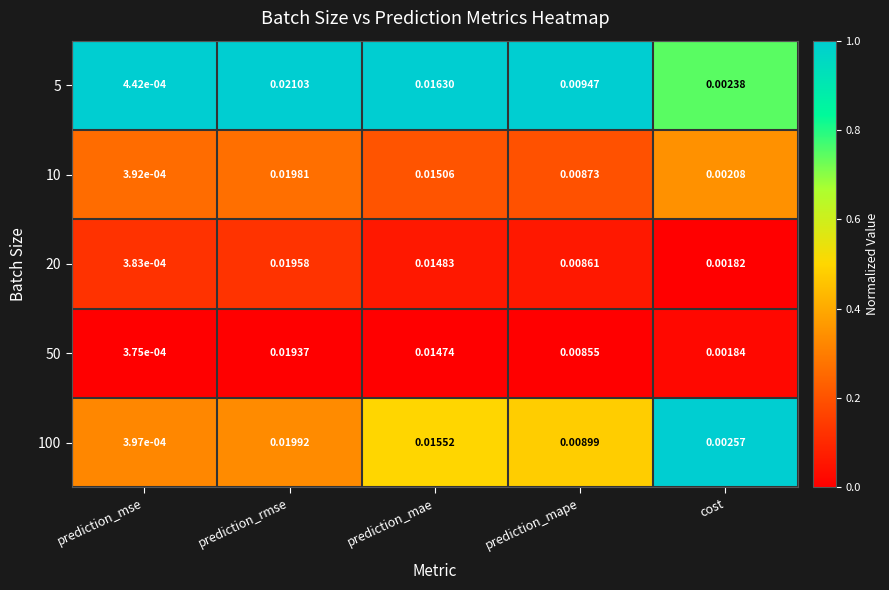

Where is 10 nearest to the value 0?

prediction_mse